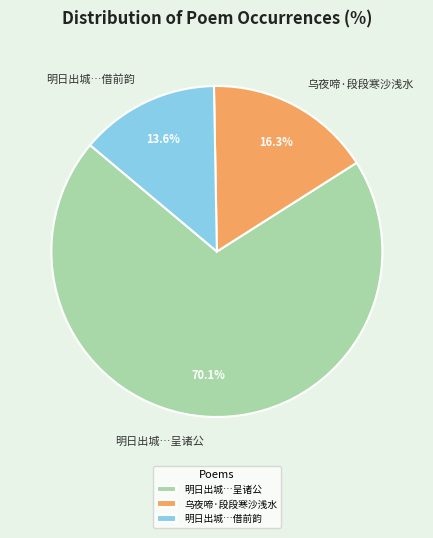

Count the number of slices in the pie.

3